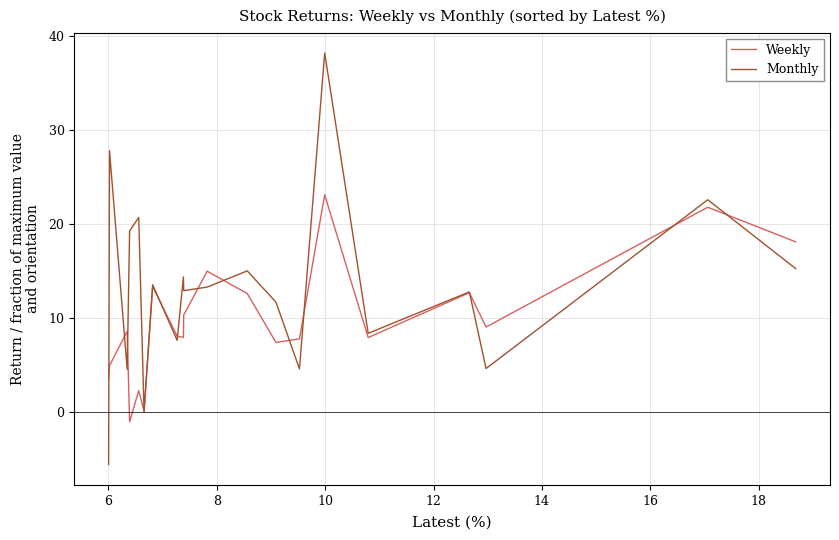

What is the average value of the Weekly series?

9.7